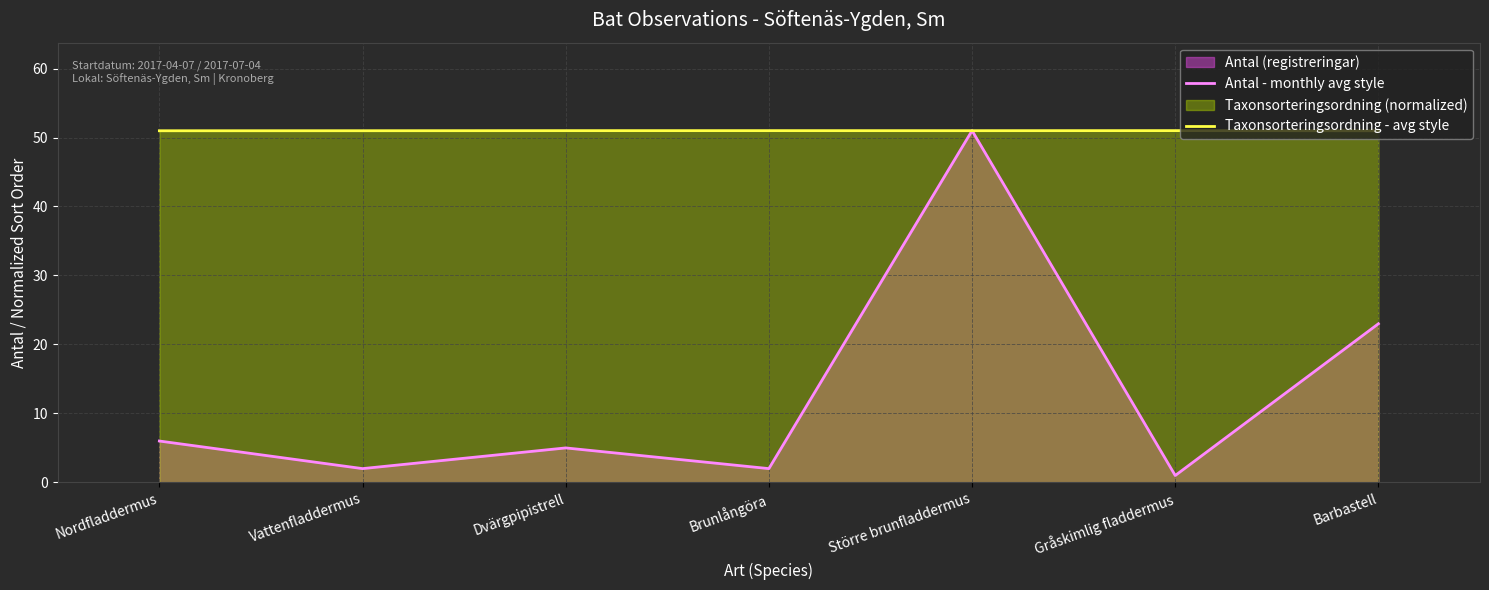

What is the label of the 4th point from the left?

Brunlångöra